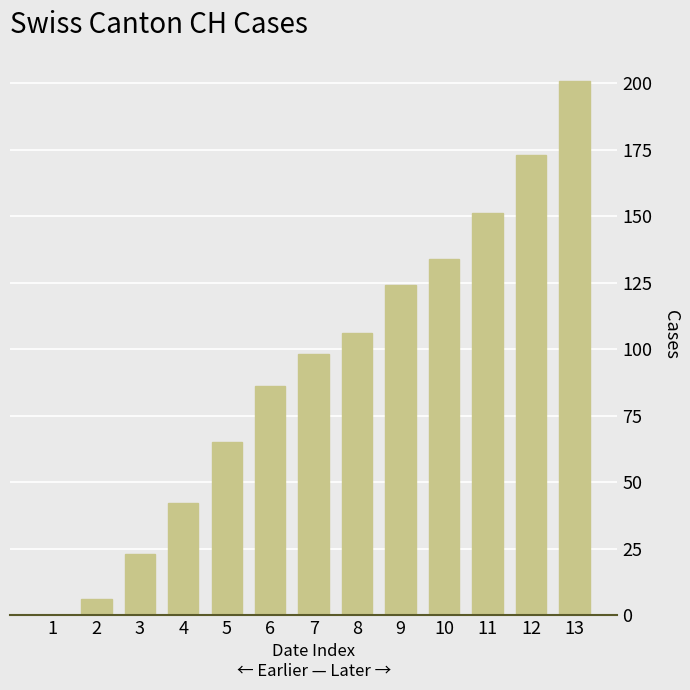

Reading left to right, list all the values displayed in this chart.

0	6	23	42	65	86	98	106	124	134	151	173	201